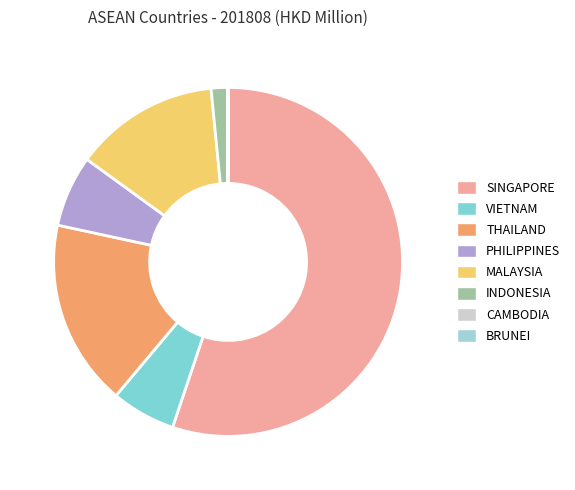

True or false: INDONESIA accounts for 2% of the total.

True